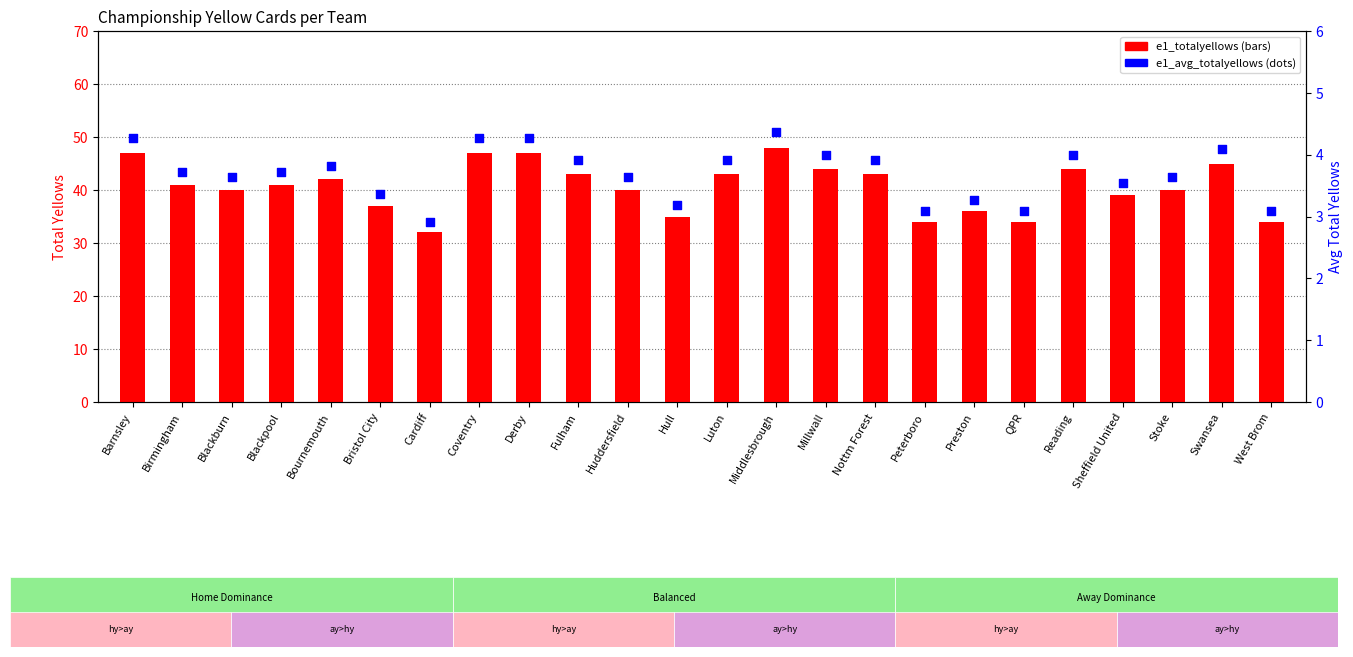

At which category is the sum across all series the highest?

Middlesbrough